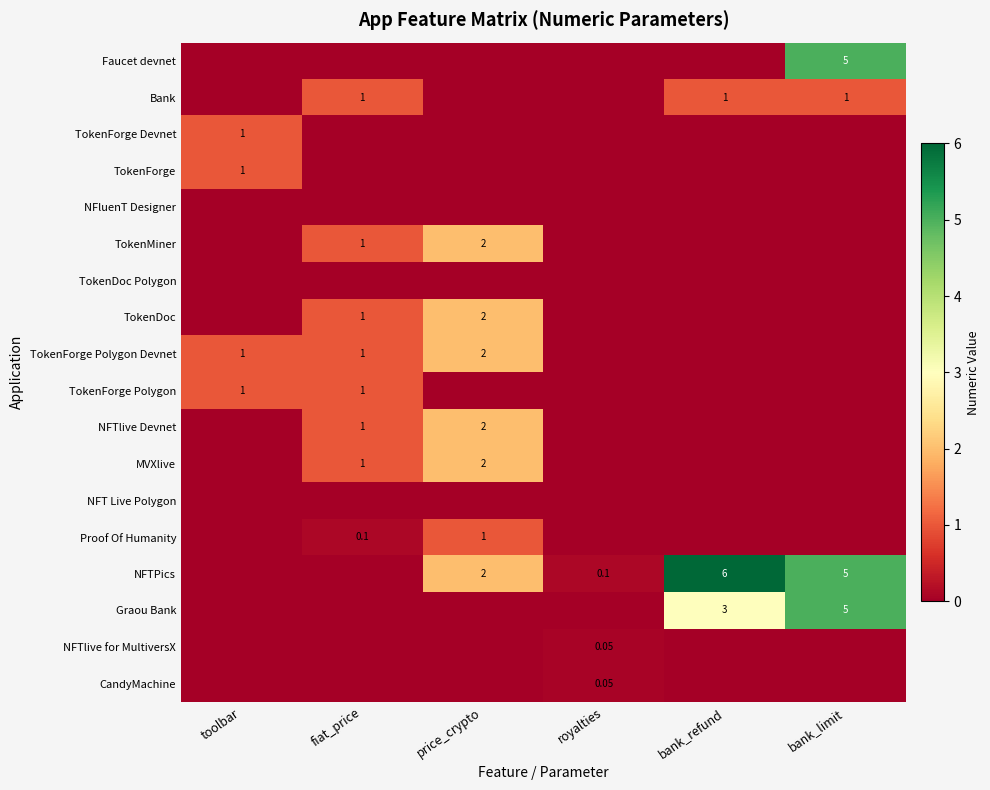

How many positive values does the TokenForge Polygon Devnet series have?

3